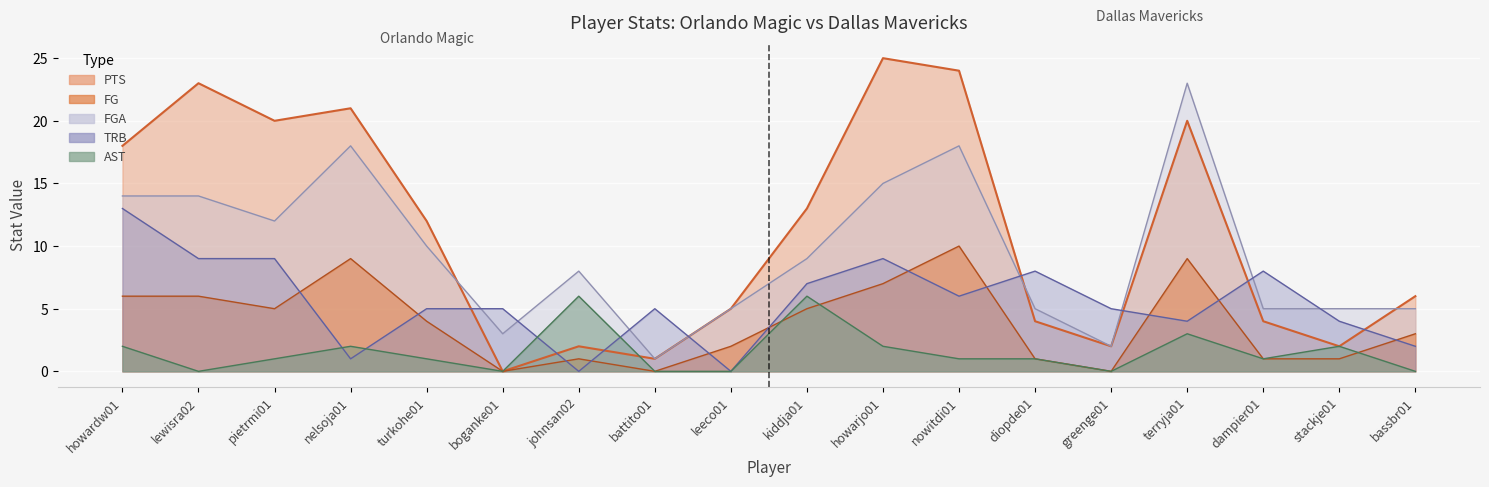

Between stackje01 and greenge01, which is larger?

stackje01